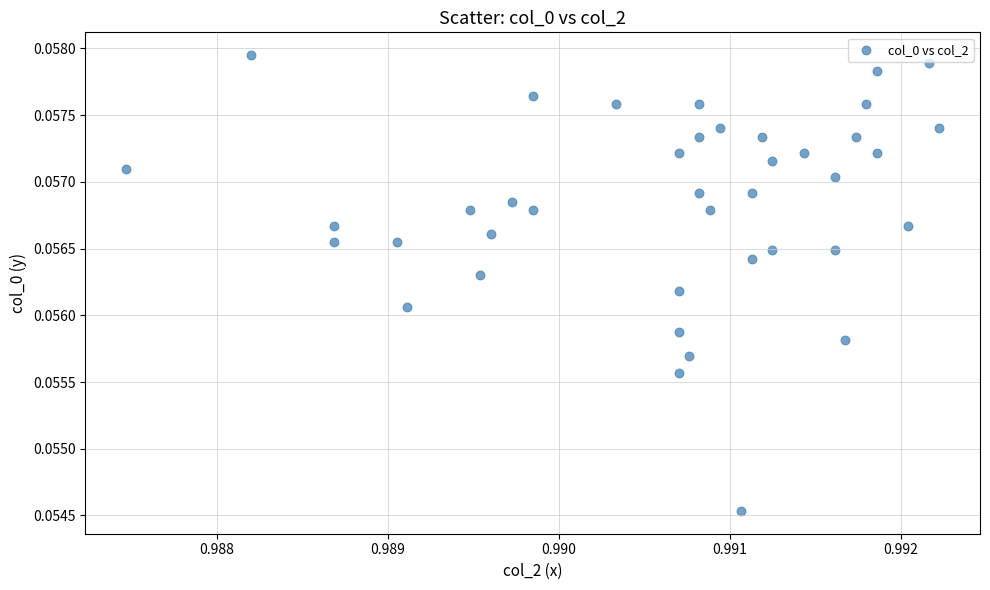

How many data points are displayed?

40